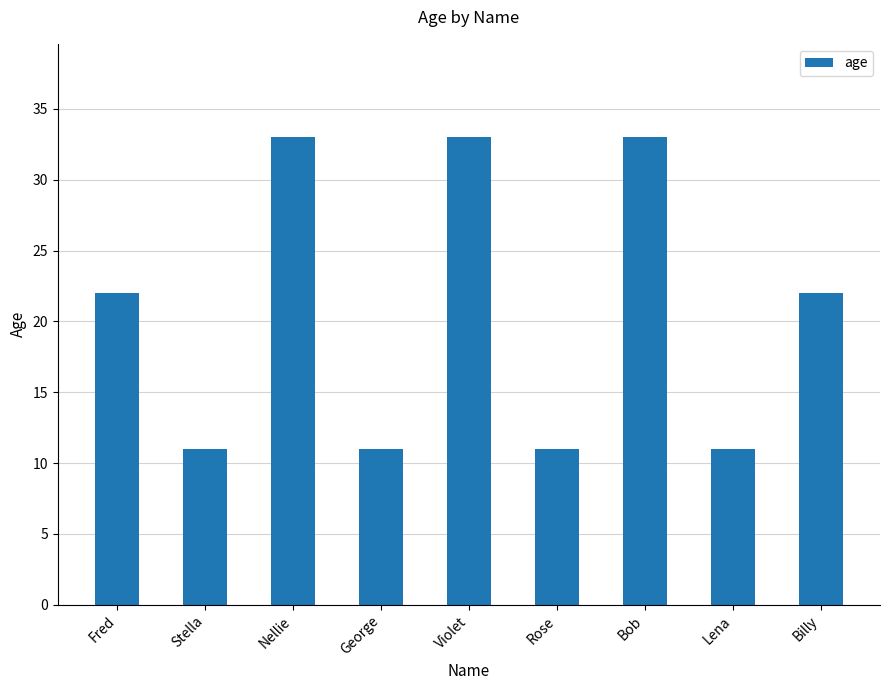

What is the label of the 5th bar from the left?

Violet